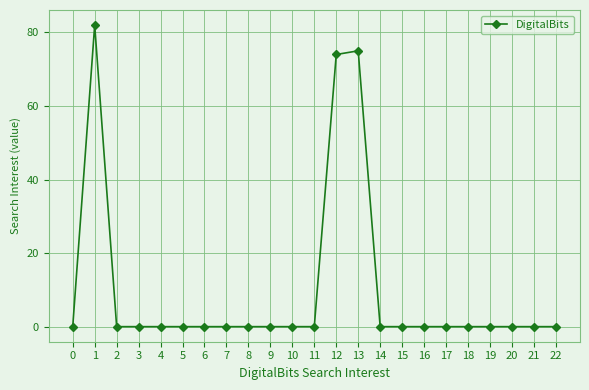

Read the value at 1, to the nearest 5.

80